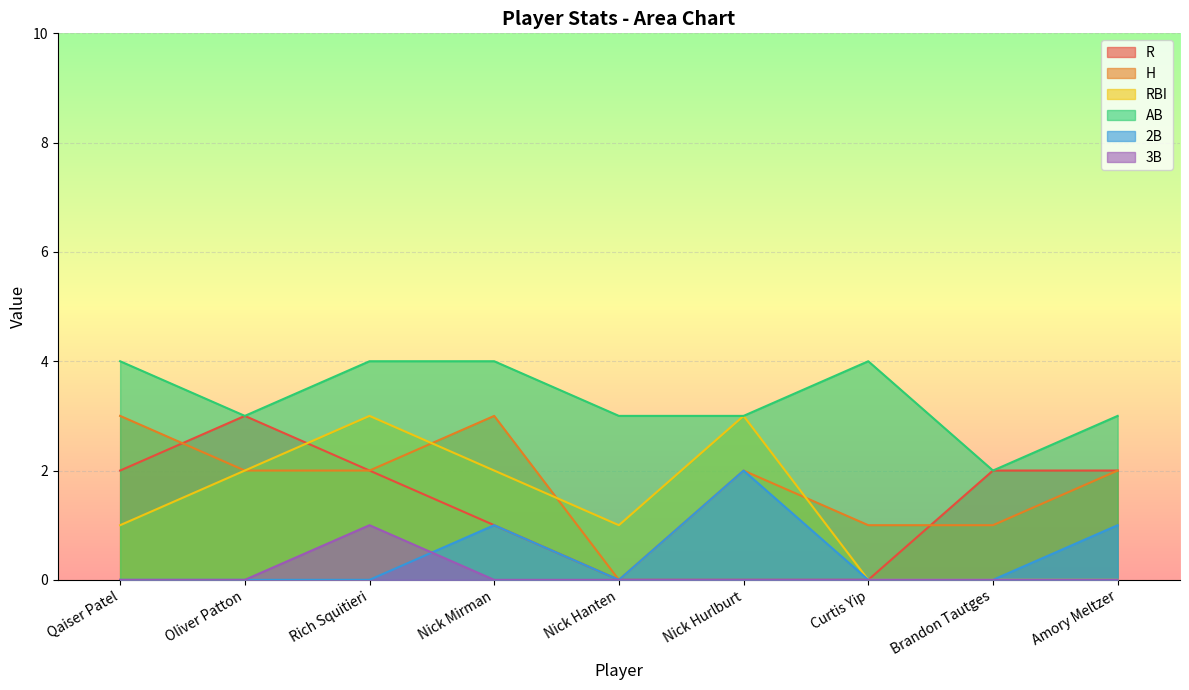

At which category does 2B reach its first local peak?

Nick Mirman